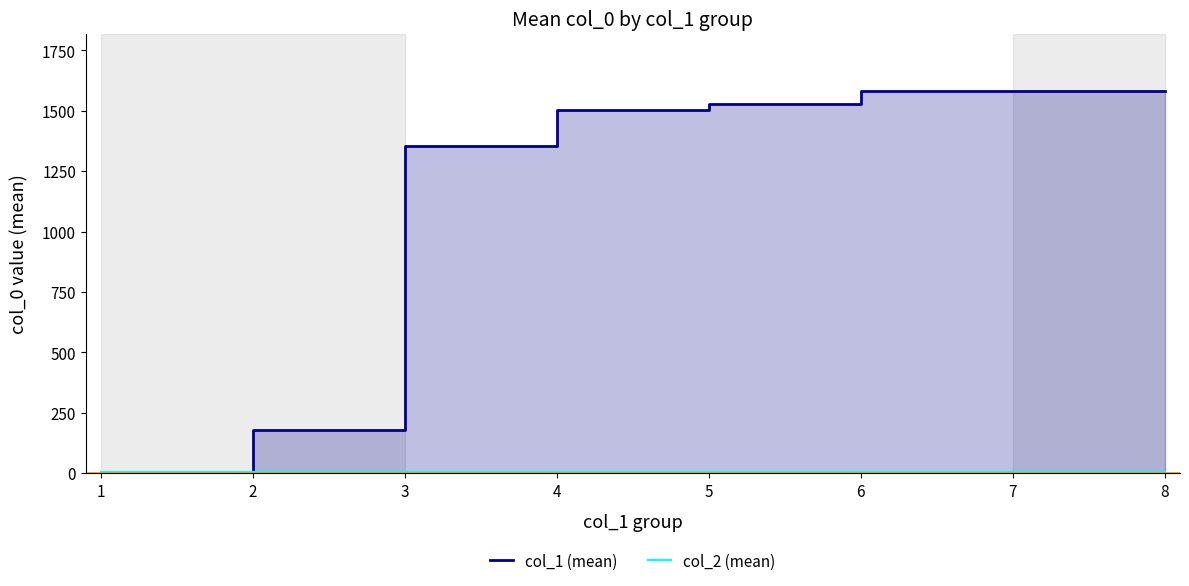

How many series are shown in this chart?

2